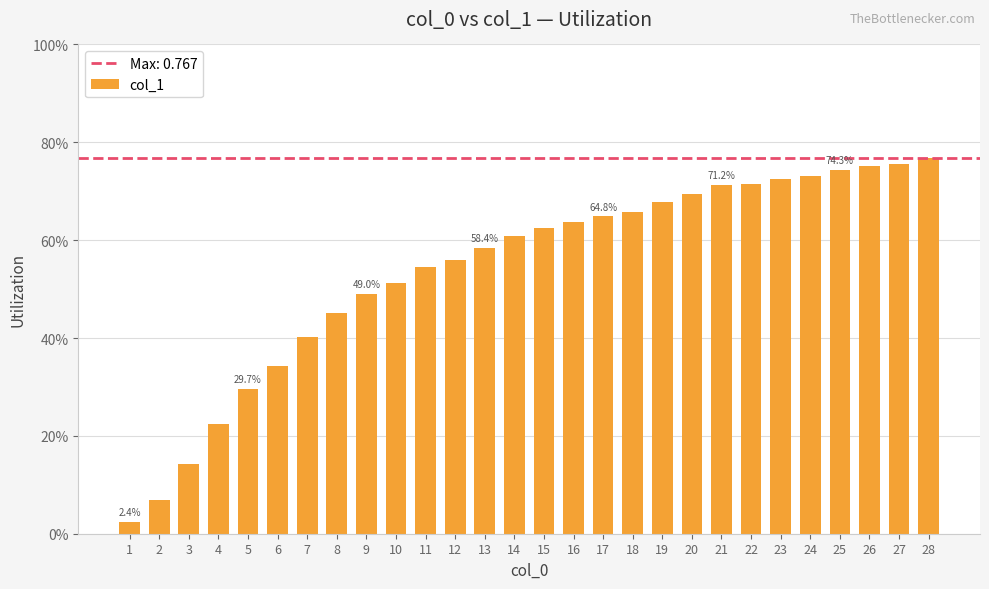

Reading left to right, extract all data points from this chart.

0.0	0.1	0.1	0.2	0.3	0.3	0.4	0.5	0.5	0.5	0.5	0.6	0.6	0.6	0.6	0.6	0.6	0.7	0.7	0.7	0.7	0.7	0.7	0.7	0.7	0.8	0.8	0.8